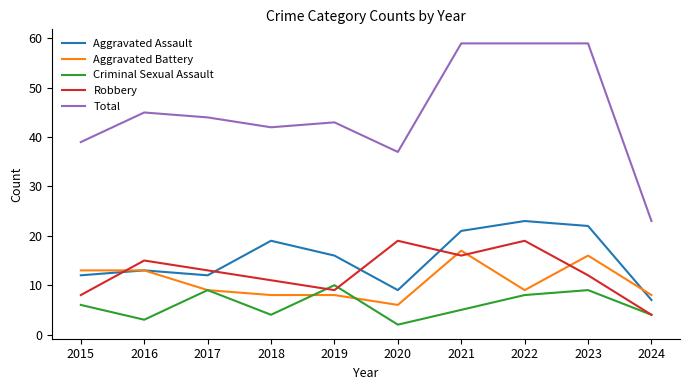

Reading left to right, list all the values displayed in this chart.

Aggravated Assault: 12	13	12	19	16	9	21	23	22	7
Aggravated Battery: 13	13	9	8	8	6	17	9	16	8
Criminal Sexual Assault: 6	3	9	4	10	2	5	8	9	4
Robbery: 8	15	13	11	9	19	16	19	12	4
Total: 39	45	44	42	43	37	59	59	59	23